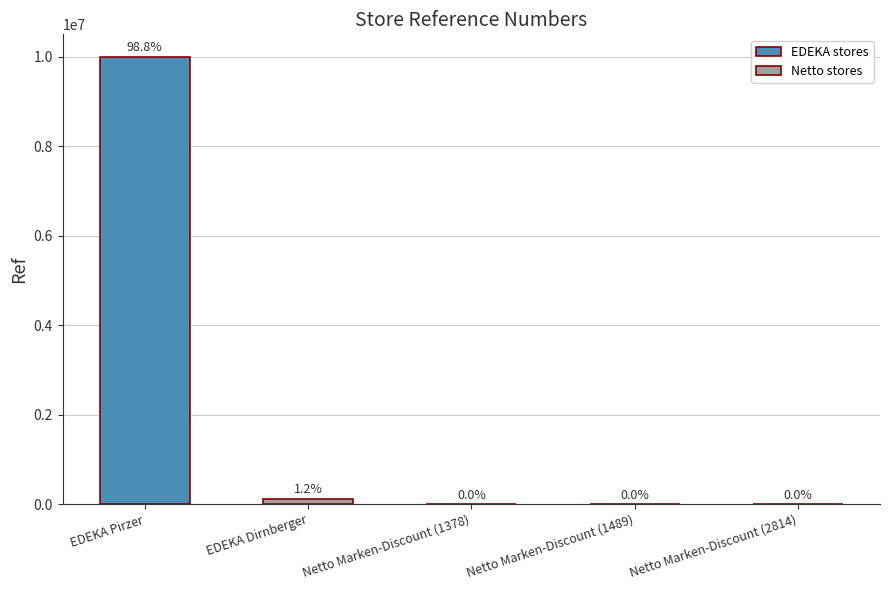

How many data points are less than 2814?

2